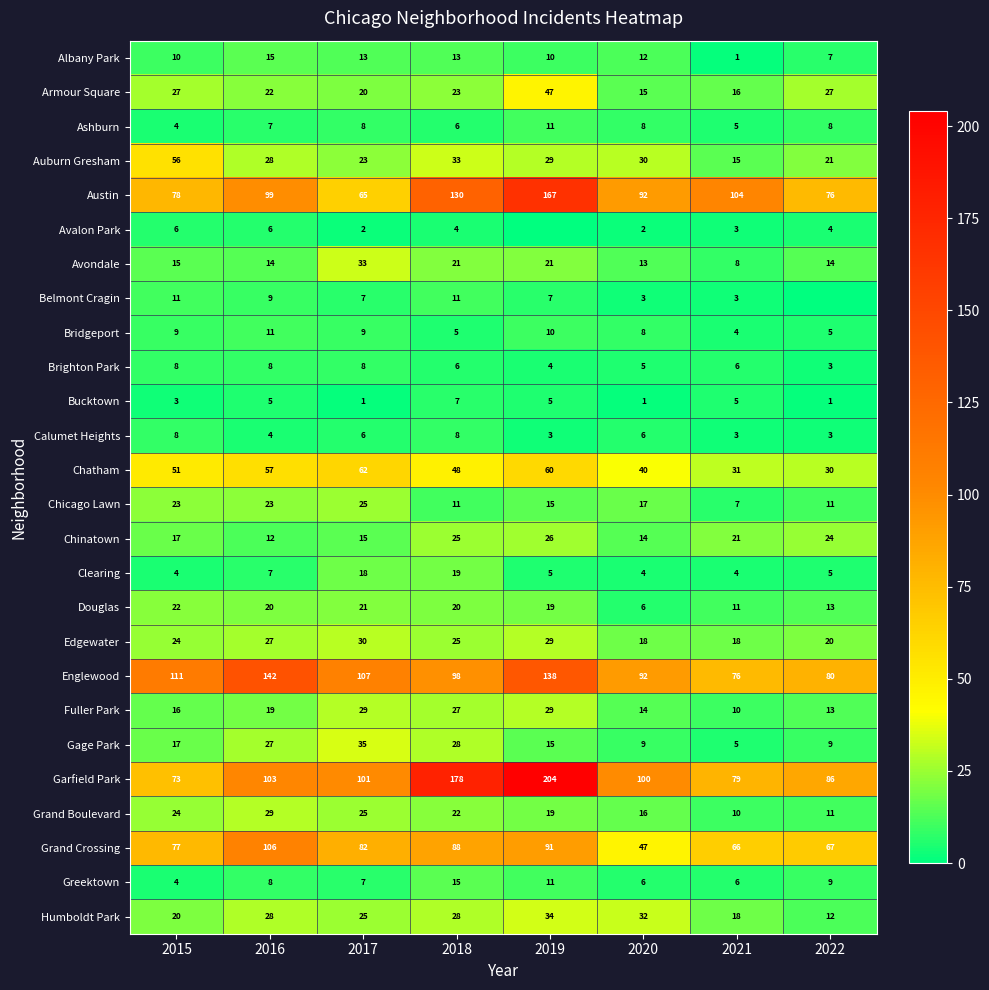

Is it true that Clearing equals 29 at 2017?

False